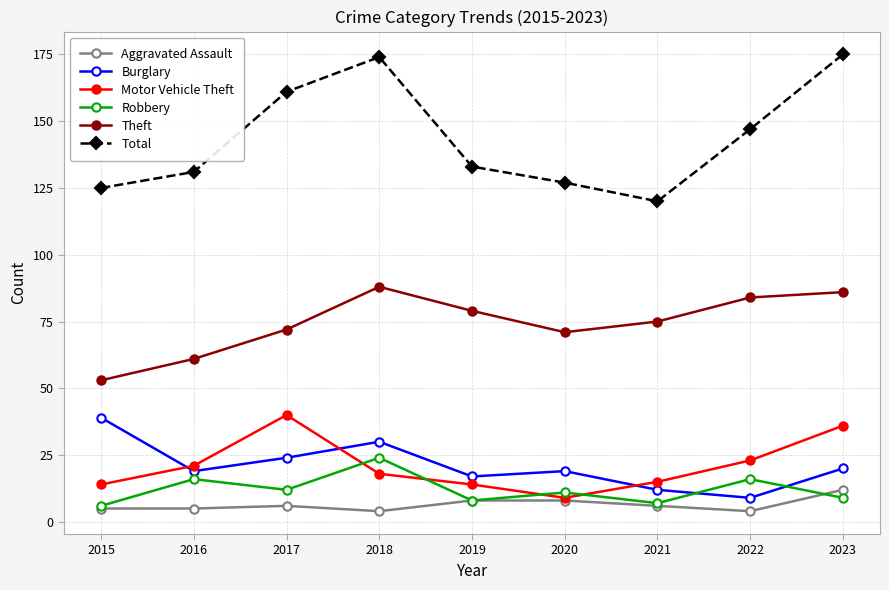

Which series changed the most between 2016 and 2023?

Total